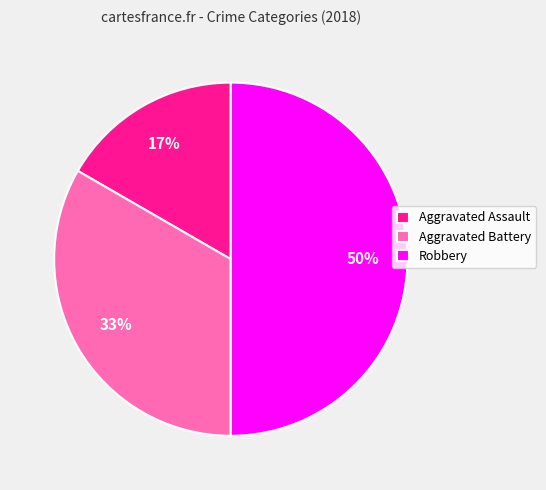

Is it true that Robbery is 50% of the pie?

True